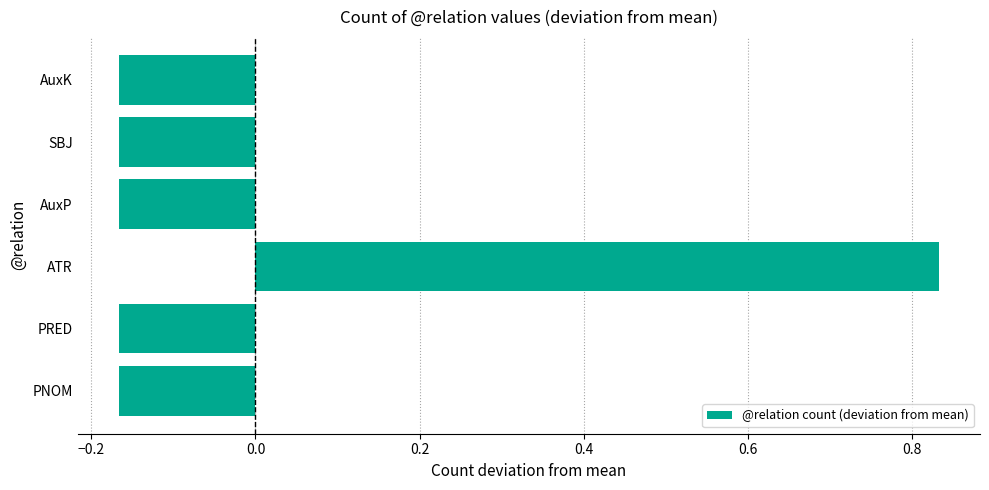

Which label corresponds to the largest value in the chart?

ATR